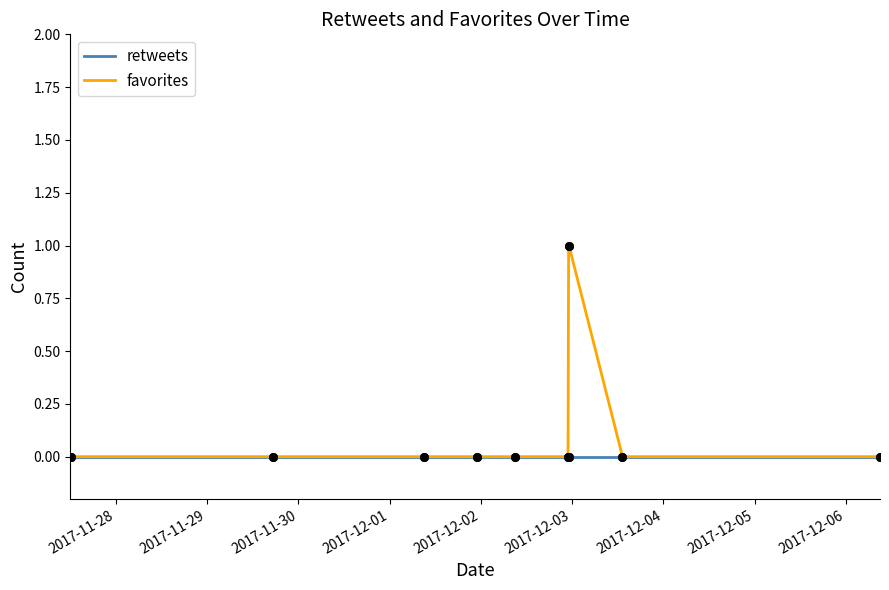

Which series has the widest spread of values?

favorites